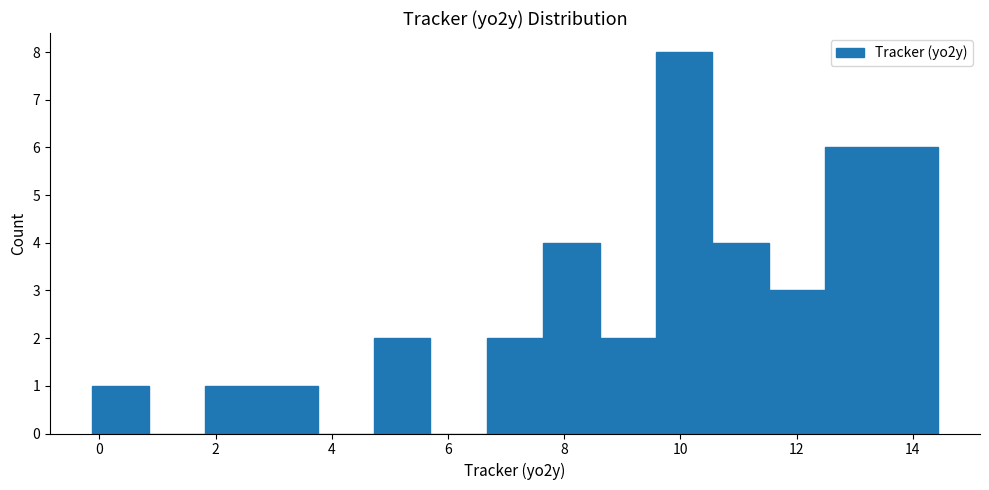

How tall is the bar that spans 9.6 to 10.6 on the x-axis? Neither the bar edges nor the heights are printed on the chart, so give them approximately, as read against the axes.

8